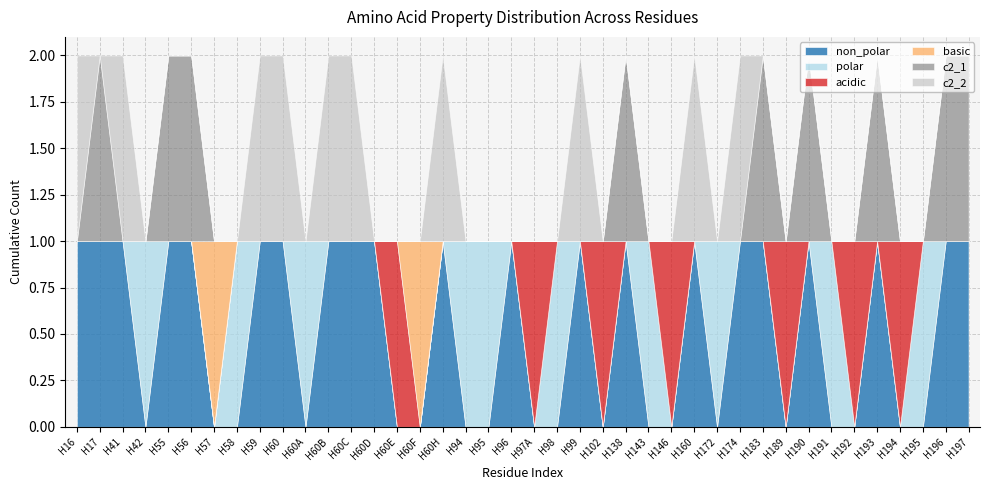

Which series changed the most between H95 and H99?

non_polar